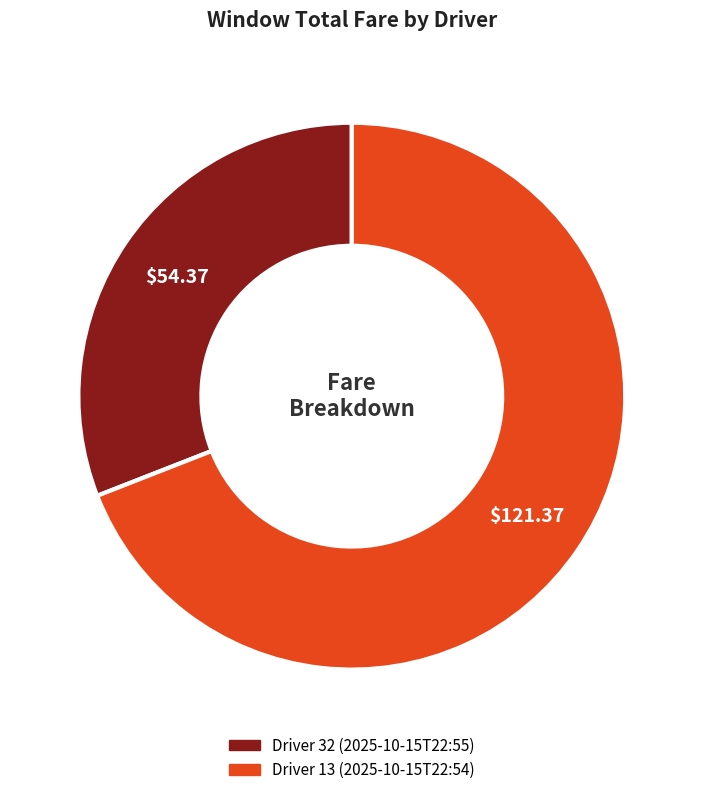

Which has a higher value, Driver 32 (2025-10-15T22:55) or Driver 13 (2025-10-15T22:54)?

Driver 13 (2025-10-15T22:54)